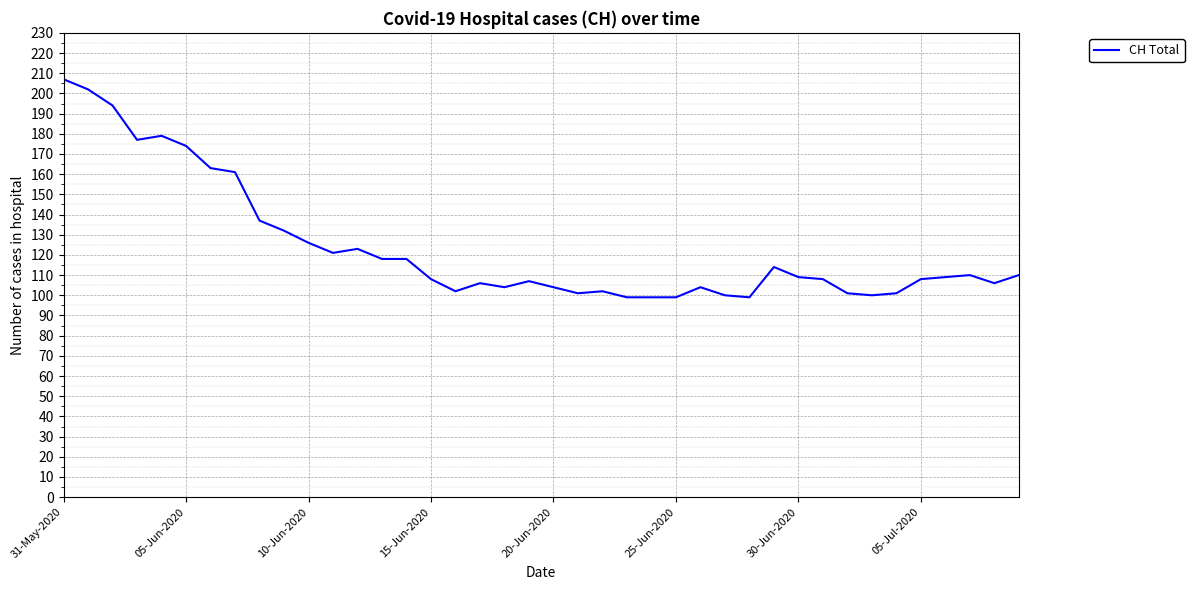

Does the chart have visible grid lines?

Yes